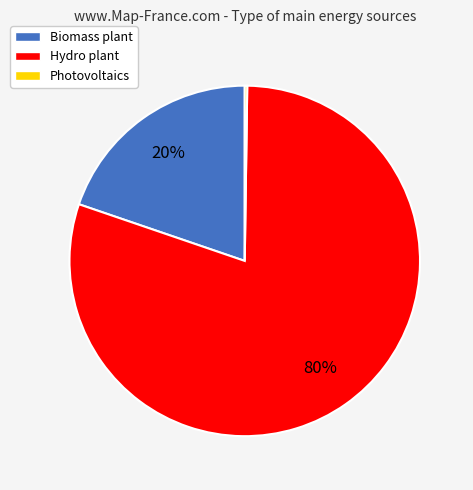

To the nearest percent, what portion does Biomass plant represent?

20%